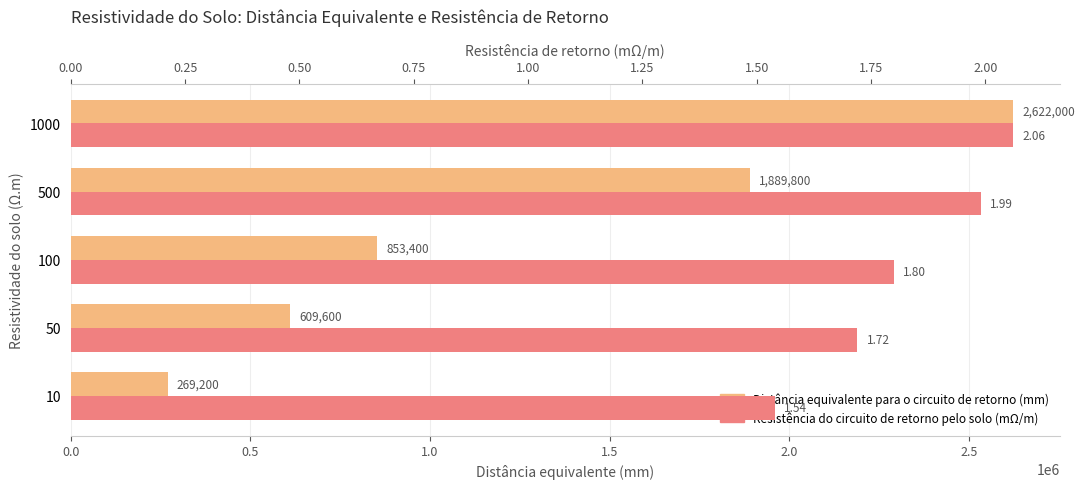

How many data points in Distância equivalente para o circuito de retorno (mm) are above 853400?

2